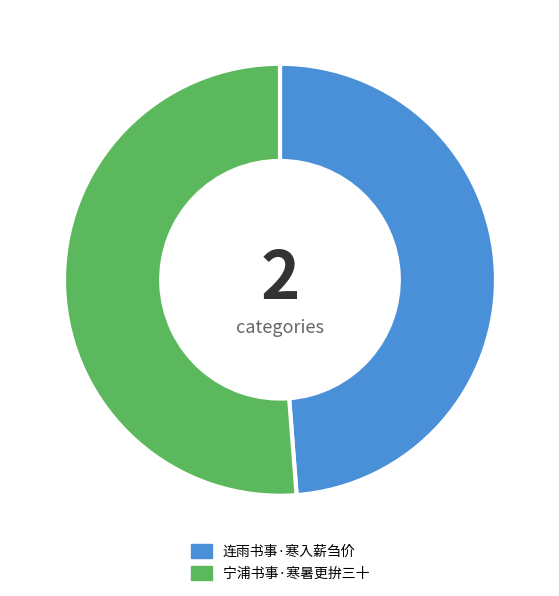

Is there any slice that represents more than half of the pie?

Yes